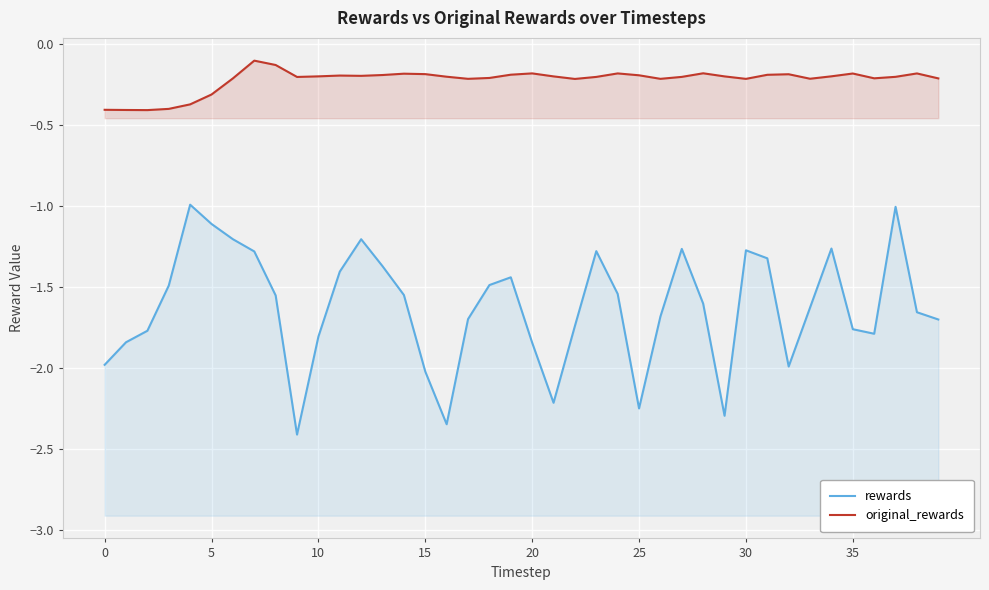

Which label corresponds to the smallest value in the chart?

9